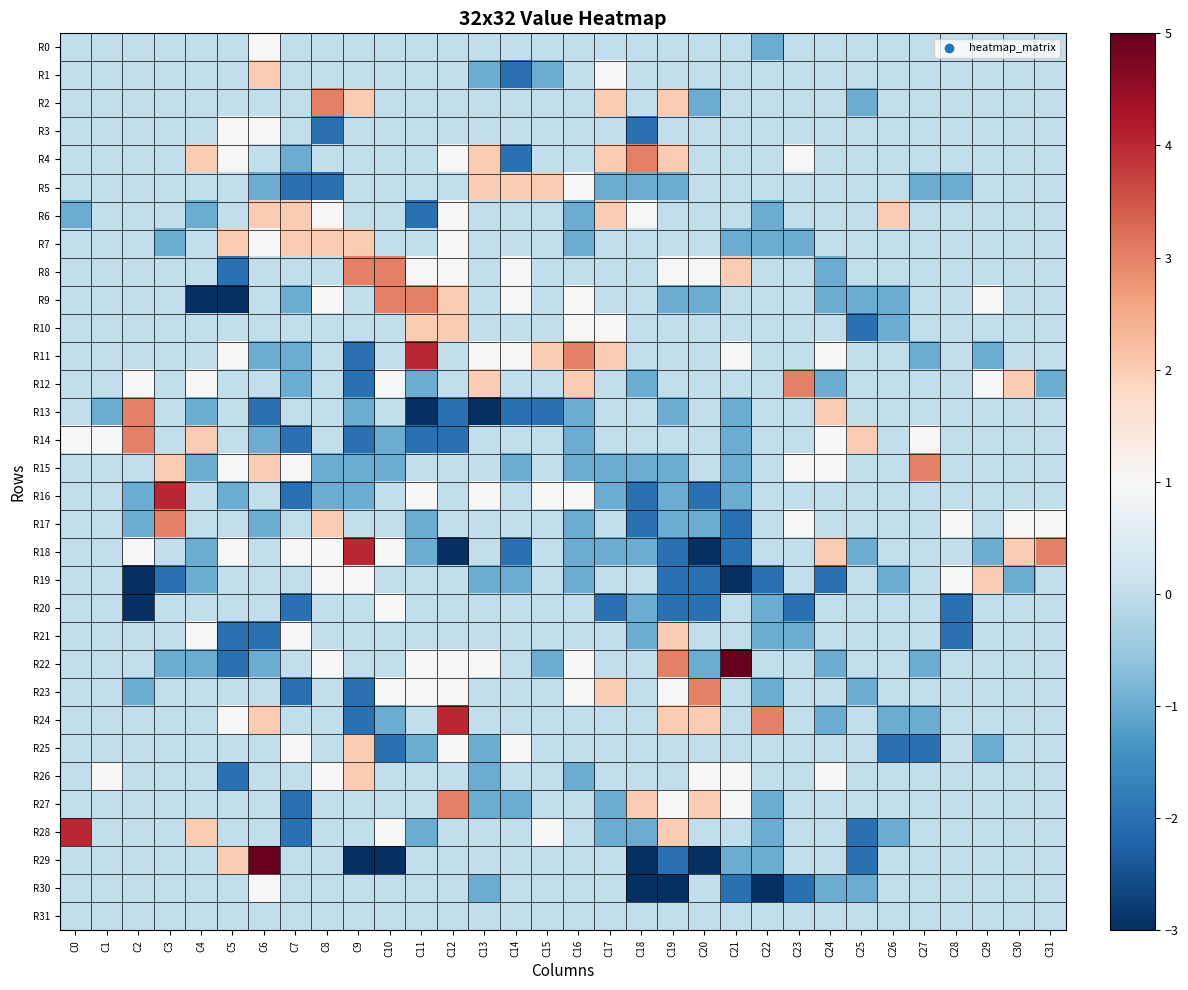

At which category is the sum across all series the highest?

C12